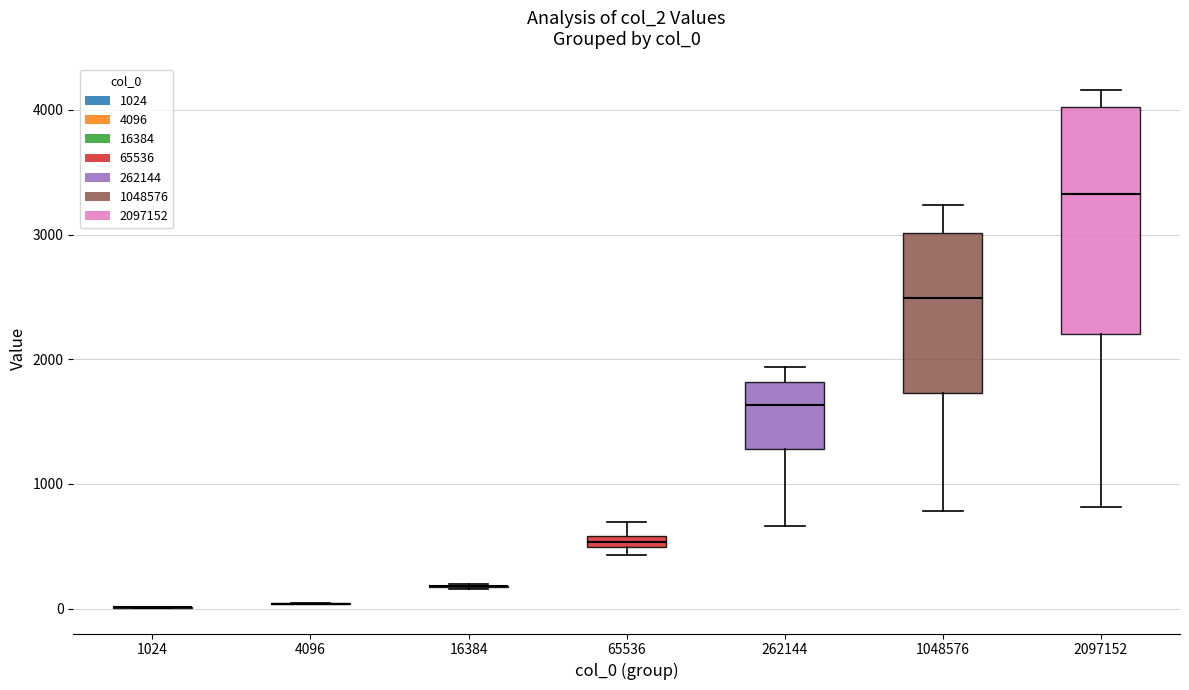

Where does the upper whisker of the box at x = 1048576 end on the y-axis? The values are not printed on the chart, so give them approximately, as read against the axis.

3200